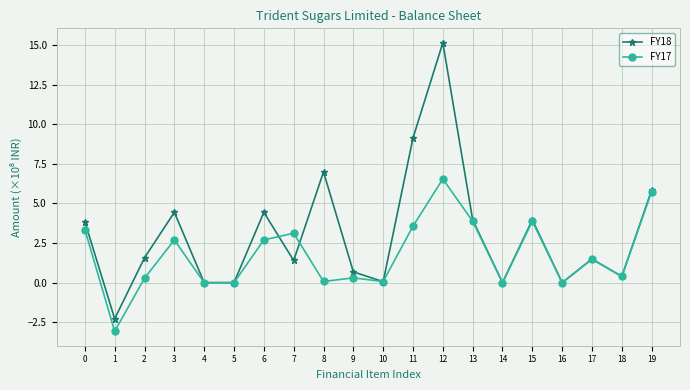

At which label is FY18 closest to 6?

19